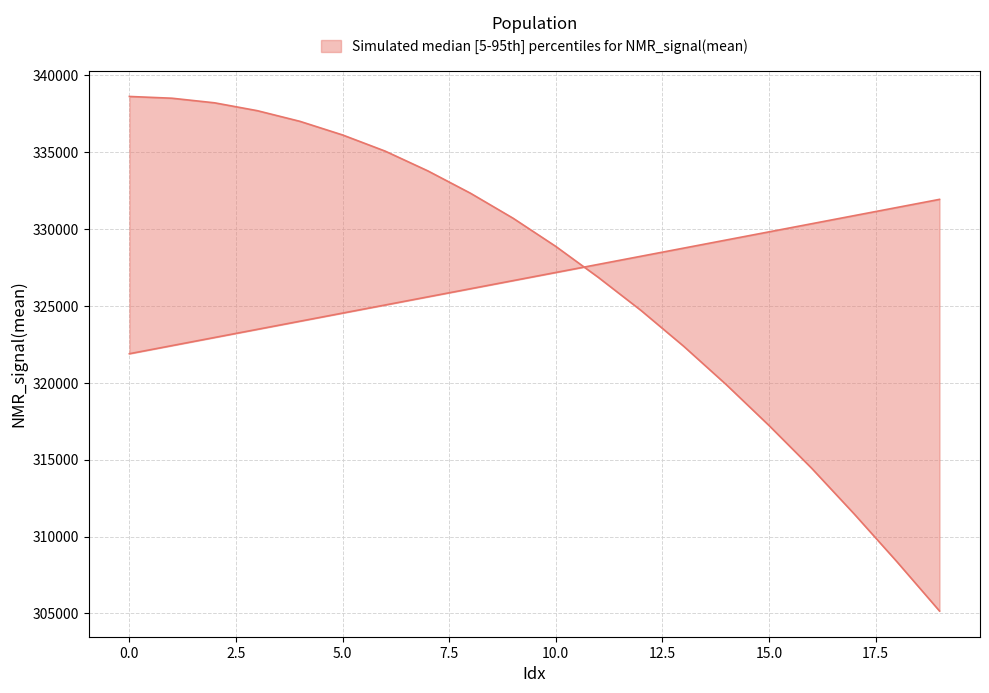

What is the average value of the NMR_signal(mean) series?

326875.7